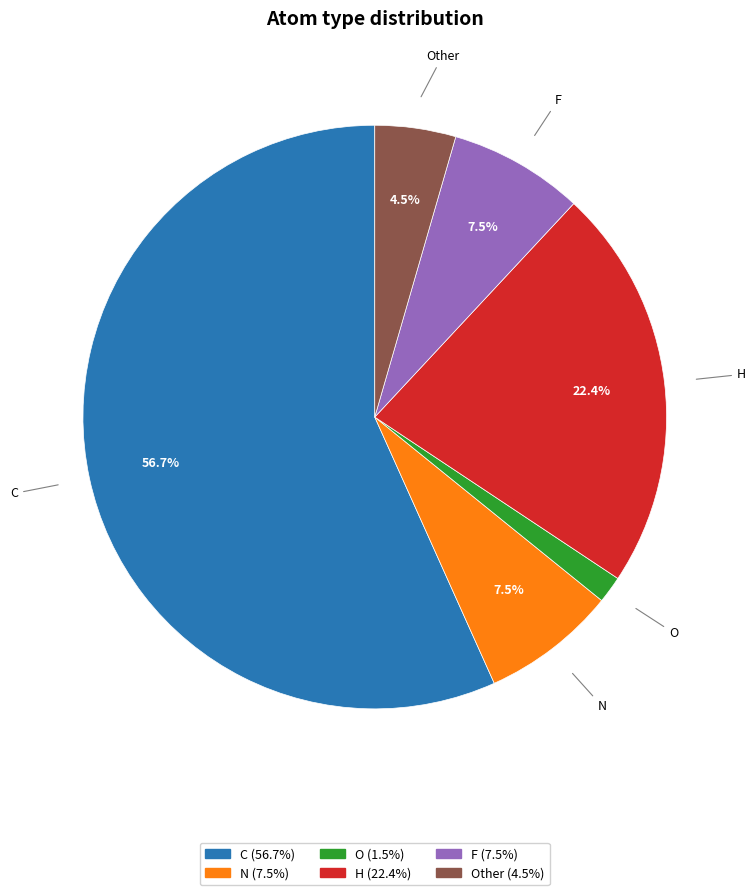

Which has a higher value, H or O?

H